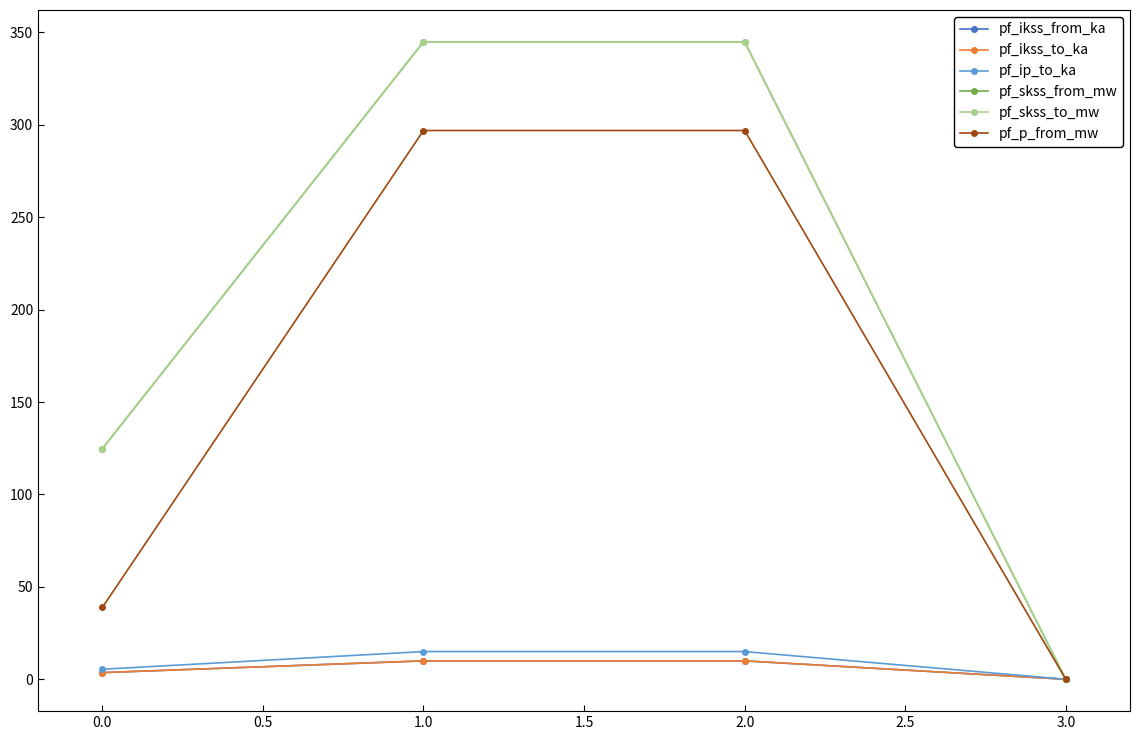

Is this an area chart (filled region under the line)?

No